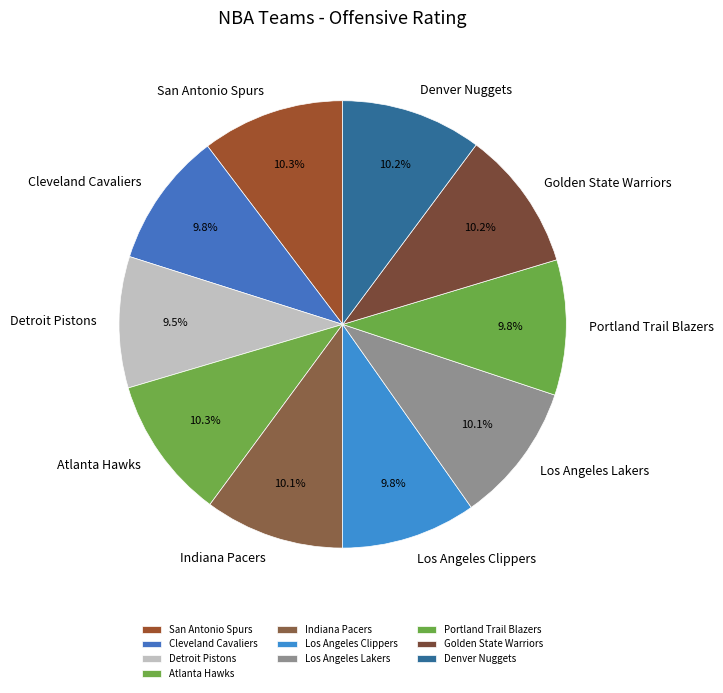

To the nearest percent, what percentage of the pie is Cleveland Cavaliers?

10%